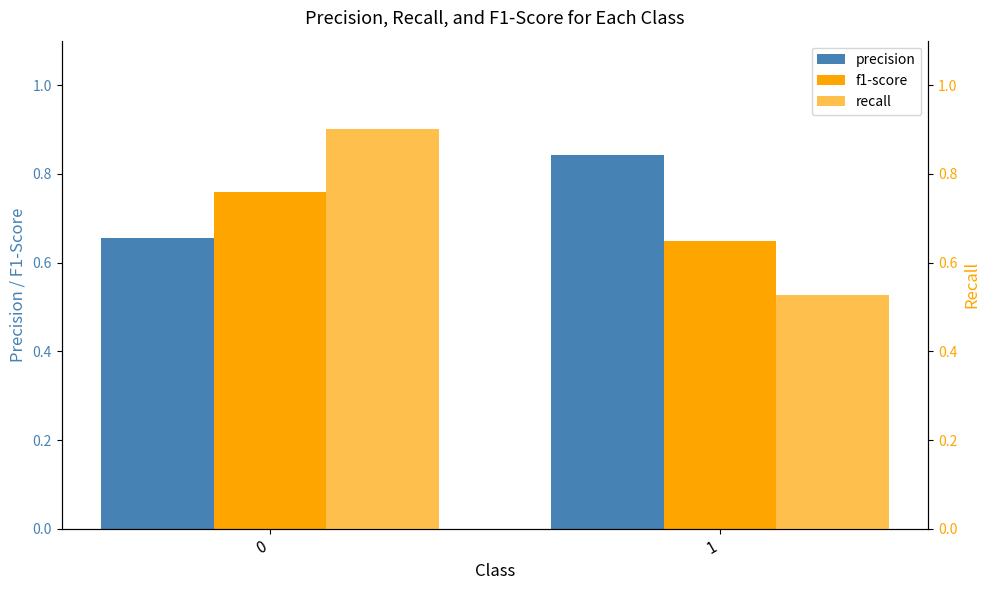

How many f1-score values are between 0 and 1?

2